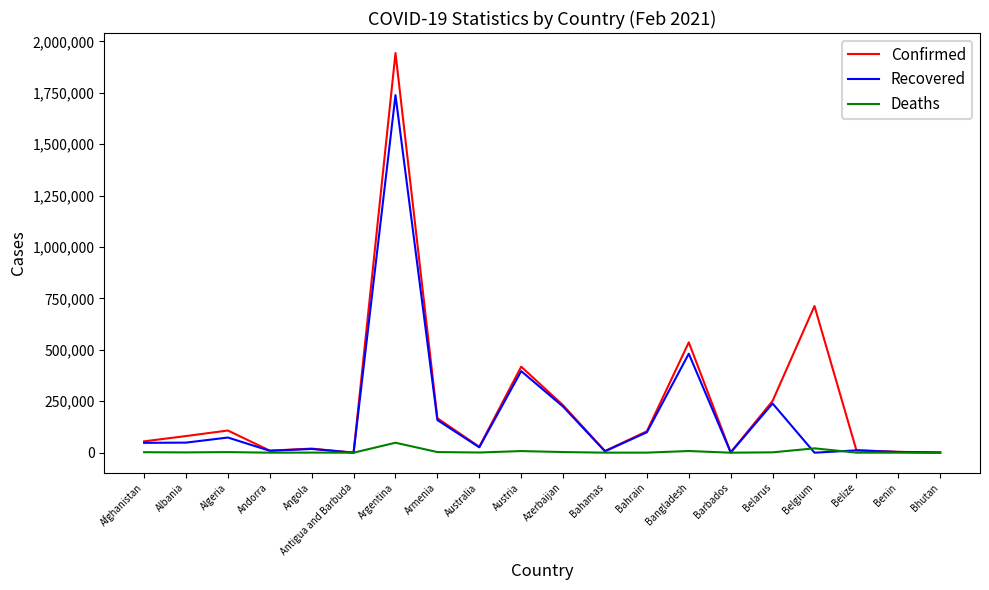

Which category has the highest value across all series?

Argentina